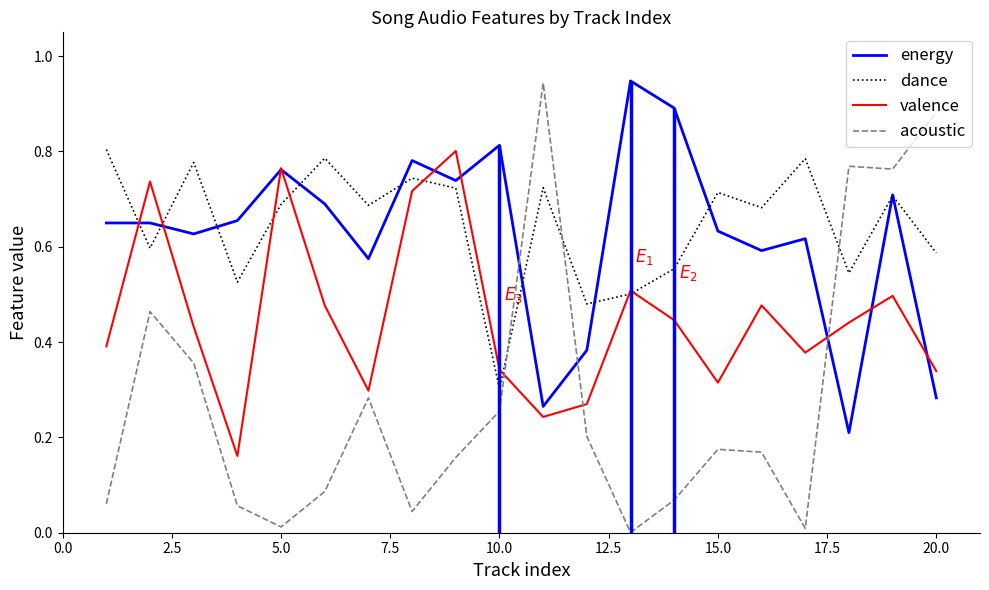

Reading left to right, transcribe all the data shown in this chart.

energy: 0.7	0.7	0.6	0.7	0.8	0.7	0.6	0.8	0.7	0.8	0.3	0.4	0.9	0.9	0.6	0.6	0.6	0.2	0.7	0.3
dance: 0.8	0.6	0.8	0.5	0.7	0.8	0.7	0.7	0.7	0.3	0.7	0.5	0.5	0.6	0.7	0.7	0.8	0.5	0.7	0.6
valence: 0.4	0.7	0.4	0.2	0.8	0.5	0.3	0.7	0.8	0.3	0.2	0.3	0.5	0.4	0.3	0.5	0.4	0.4	0.5	0.3
acoustic: 0.1	0.5	0.4	0.1	0.0	0.1	0.3	0.0	0.2	0.3	0.9	0.2	0.0	0.1	0.2	0.2	0.0	0.8	0.8	0.9